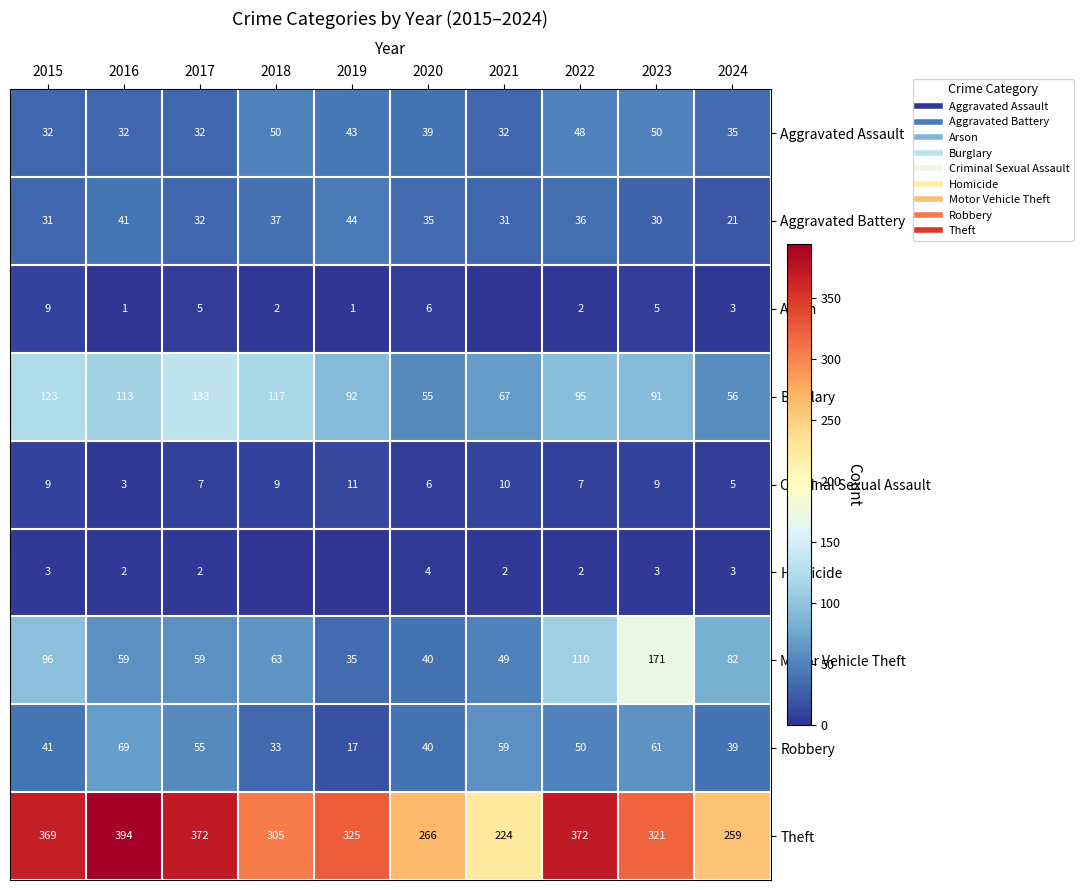

Is it true that Theft equals 87 at 2015?

False